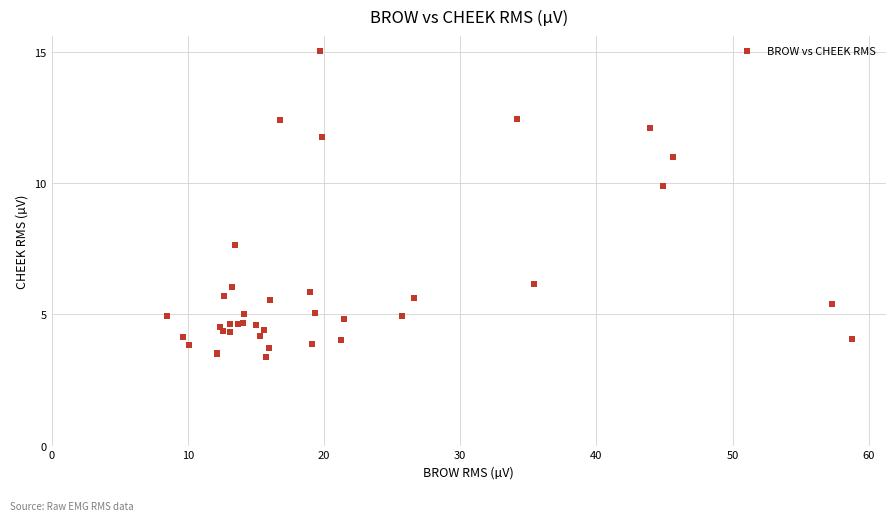

What Y value in the scatter plot is closest to 9?

9.9